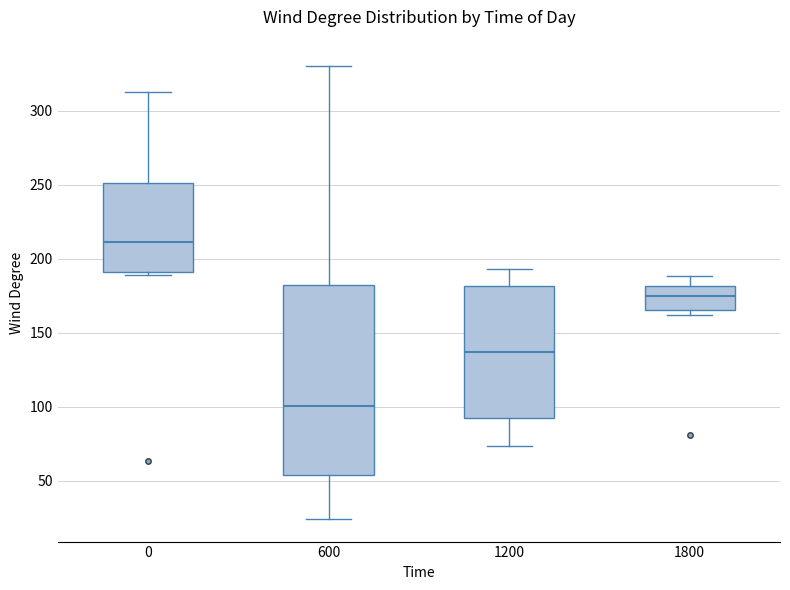

Which box has the highest median line?

0